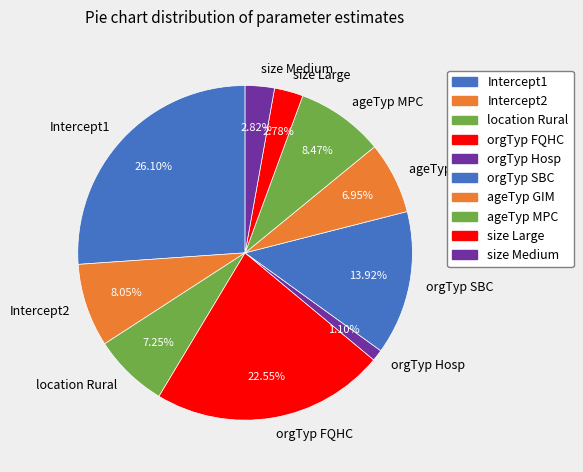

To the nearest percent, what percentage of the pie is location Rural?

7%